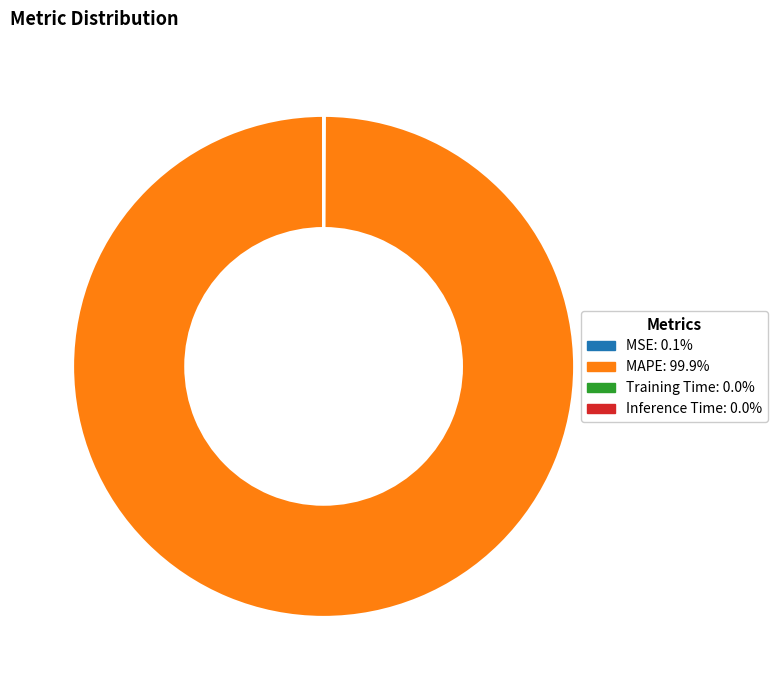

Does any single category account for the majority?

Yes